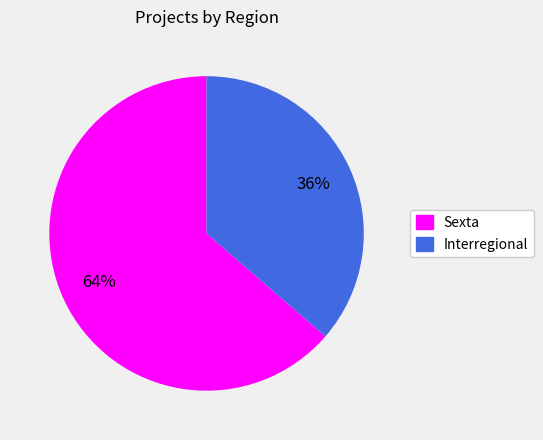

Rank the categories by value from highest to lowest.

Sexta, Interregional